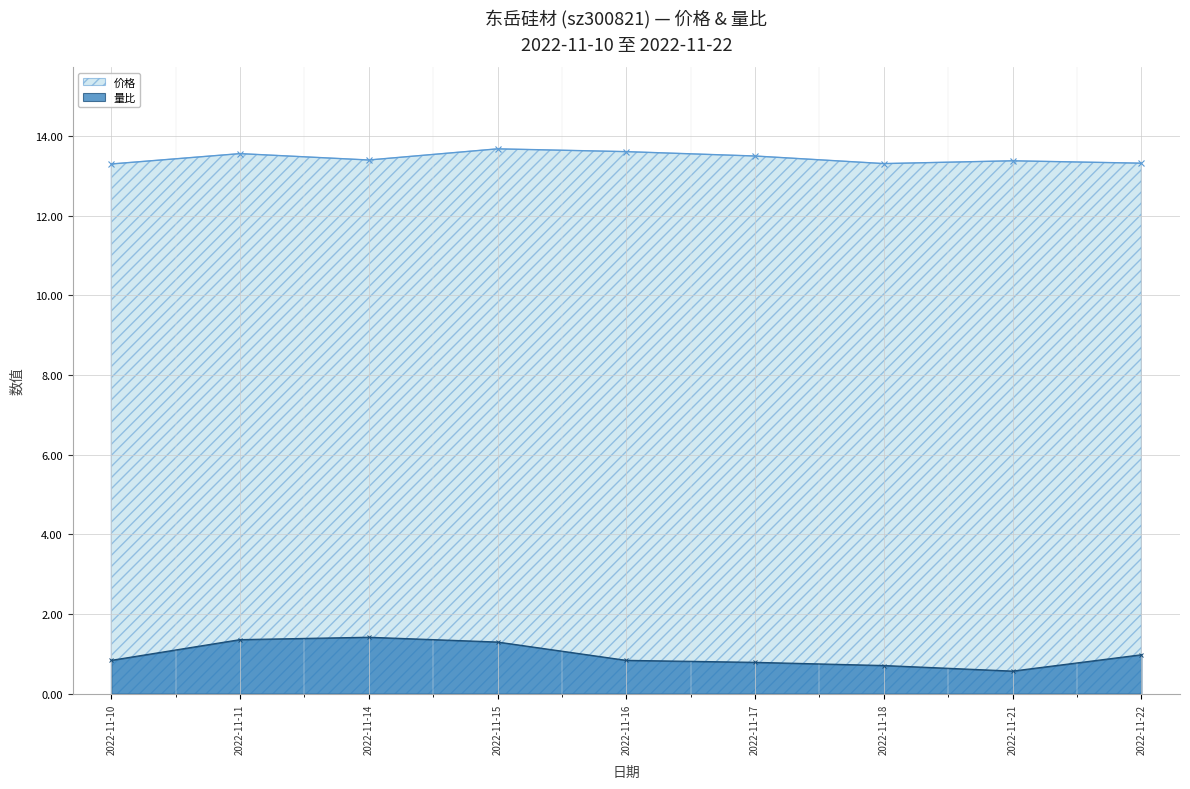

What is the difference between the second highest and minimum values in the 价格 series?

0.3